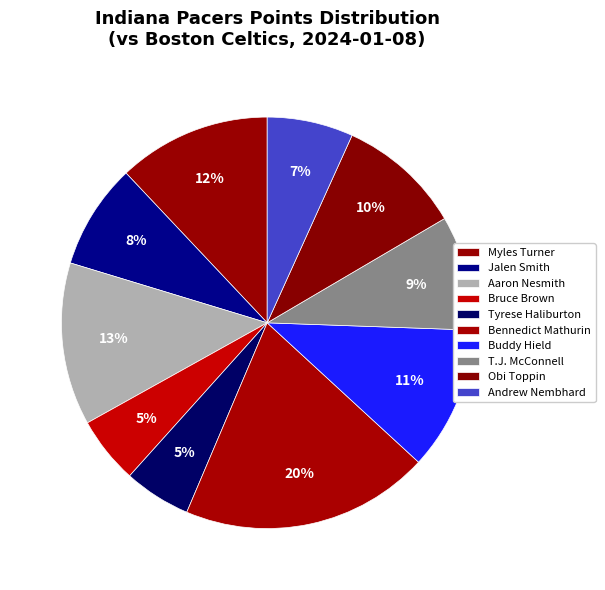

What is the total percentage of Jalen Smith and Obi Toppin?

18.0%